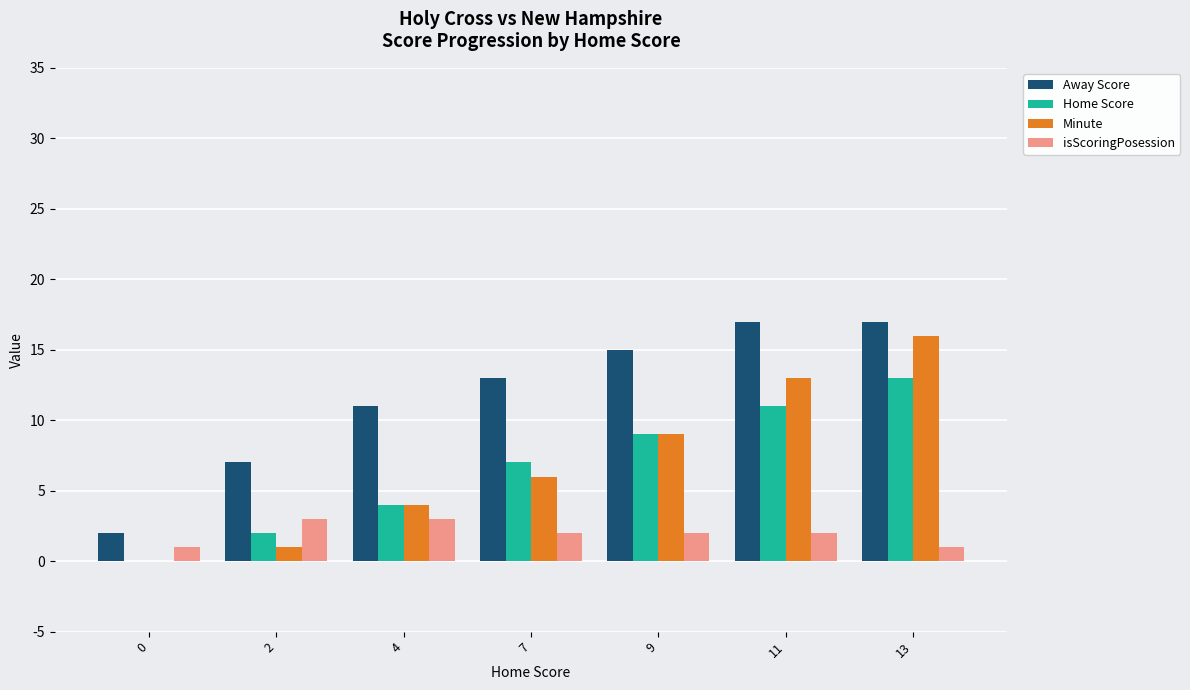

What is the total value across all series at 0?

3